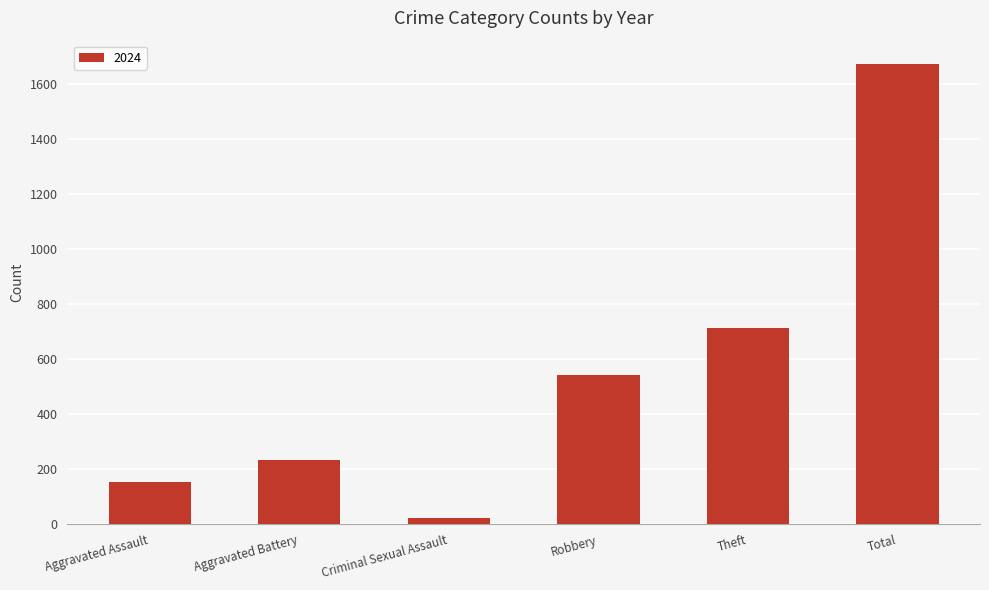

Approximately how many times larger is the value at Aggravated Battery compared to Theft?

0.3